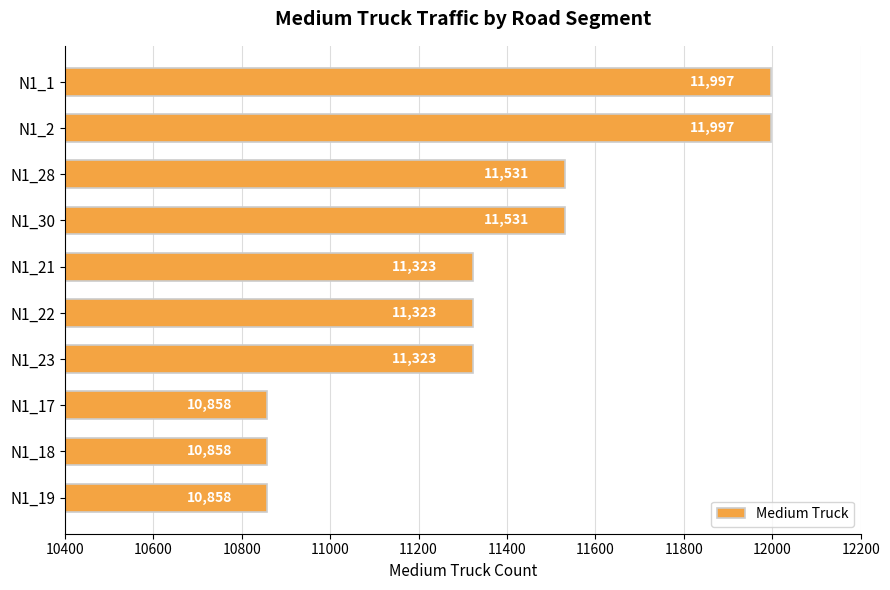

True or false: the data shows 10858 at N1_19.

True